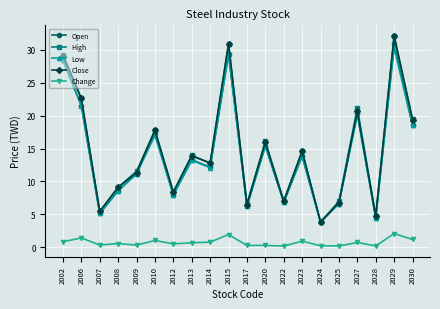

At which category is the sum across all series the highest?

2029